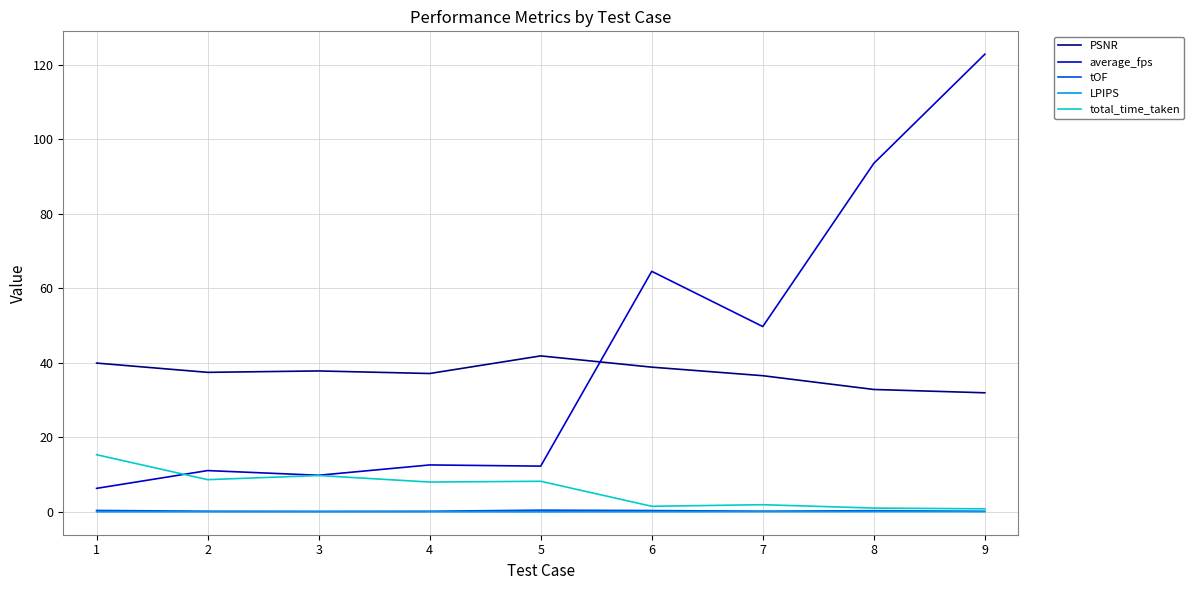

What is the minimum value for PSNR?

32.0